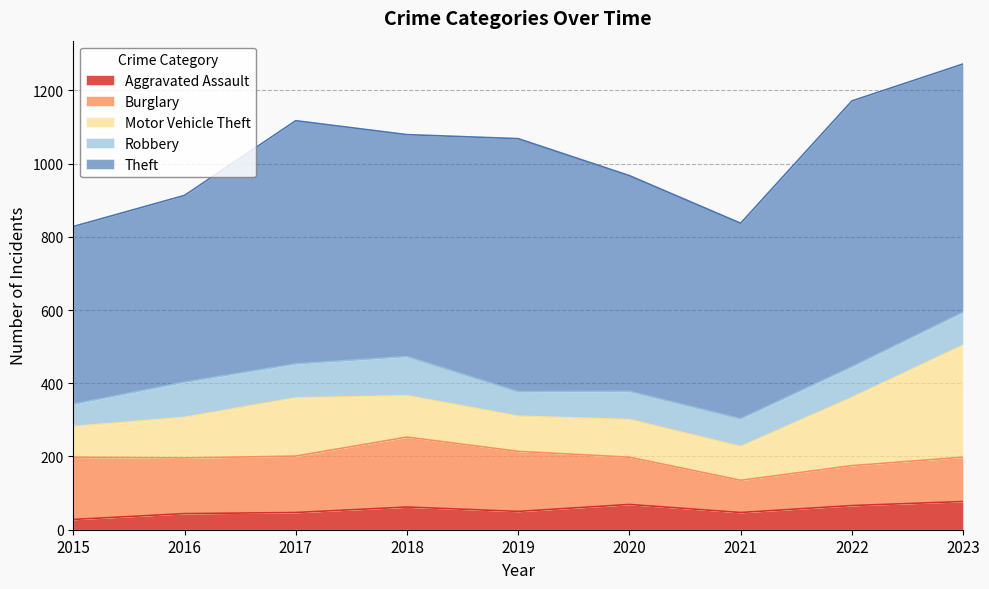

Reading left to right, transcribe all the data shown in this chart.

Aggravated Assault: 2015=28	2016=44	2017=47	2018=62	2019=50	2020=69	2021=47	2022=66	2023=77
Burglary: 2015=170	2016=152	2017=154	2018=191	2019=164	2020=129	2021=88	2022=109	2023=121
Motor Vehicle Theft: 2015=84	2016=111	2017=159	2018=113	2019=96	2020=103	2021=92	2022=186	2023=306
Robbery: 2015=61	2016=96	2017=93	2018=107	2019=67	2020=77	2021=76	2022=84	2023=90
Theft: 2015=485	2016=510	2017=664	2018=606	2019=691	2020=589	2021=534	2022=726	2023=678